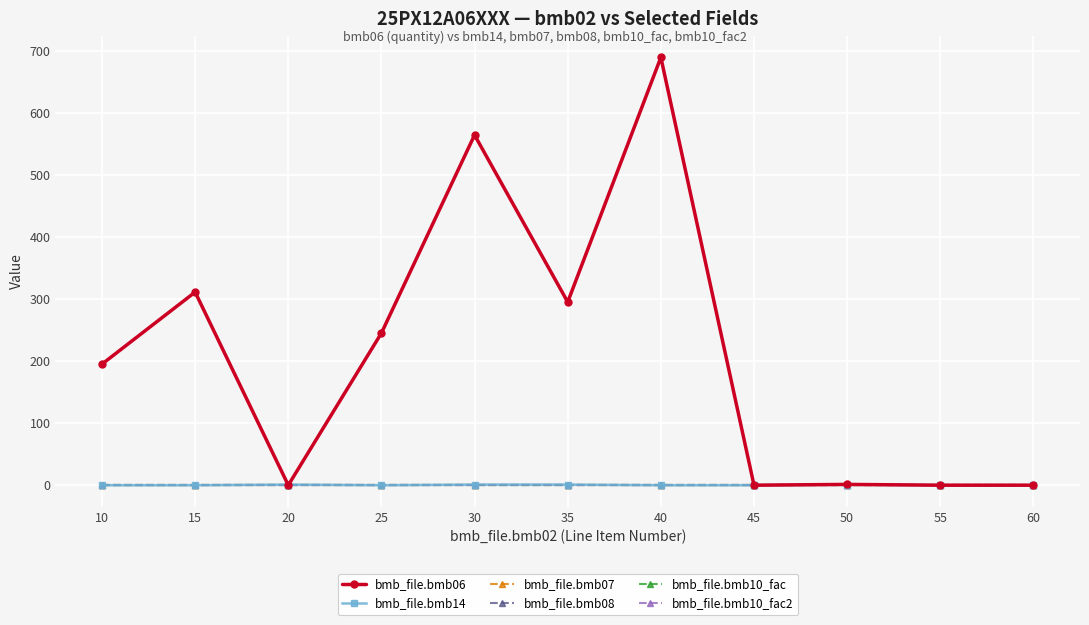

Between 25 and 15, which is larger?

15